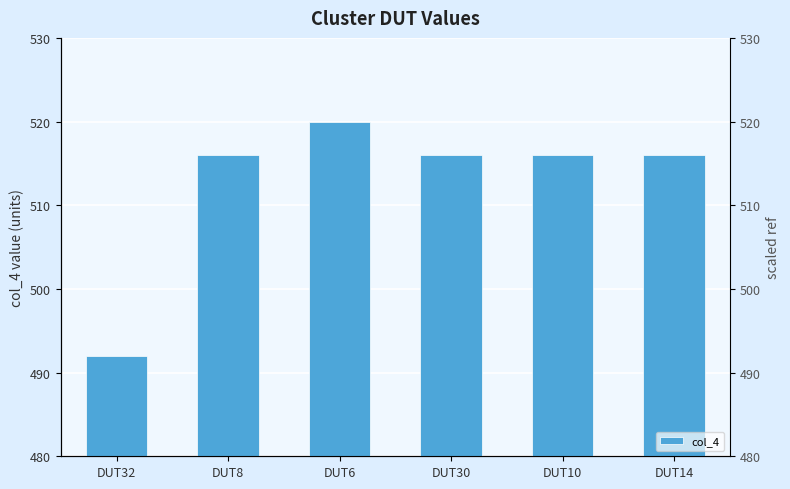

What is the label of the 2nd bar from the left?

DUT8